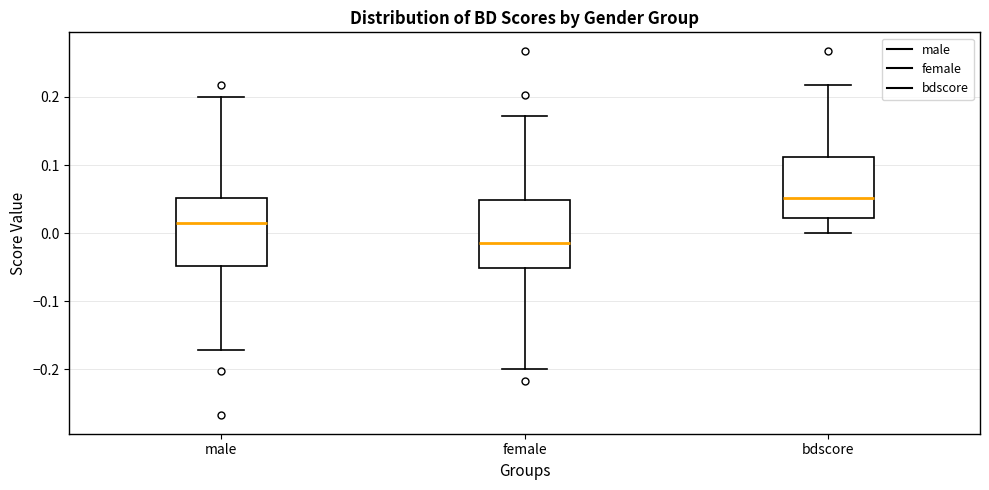

Reading left to right, transcribe this box plot: for each box, give where its median line is, the range the box spans, and where its two whiskers end, as read against the y-axis. The values are not printed on the chart, so give them approximately, as read against the axis.

male: median 0.01, box -0.05 to 0.05, whiskers -0.17 to 0.20
female: median -0.01, box -0.05 to 0.05, whiskers -0.20 to 0.17
bdscore: median 0.05, box 0.02 to 0.11, whiskers 0.00 to 0.22